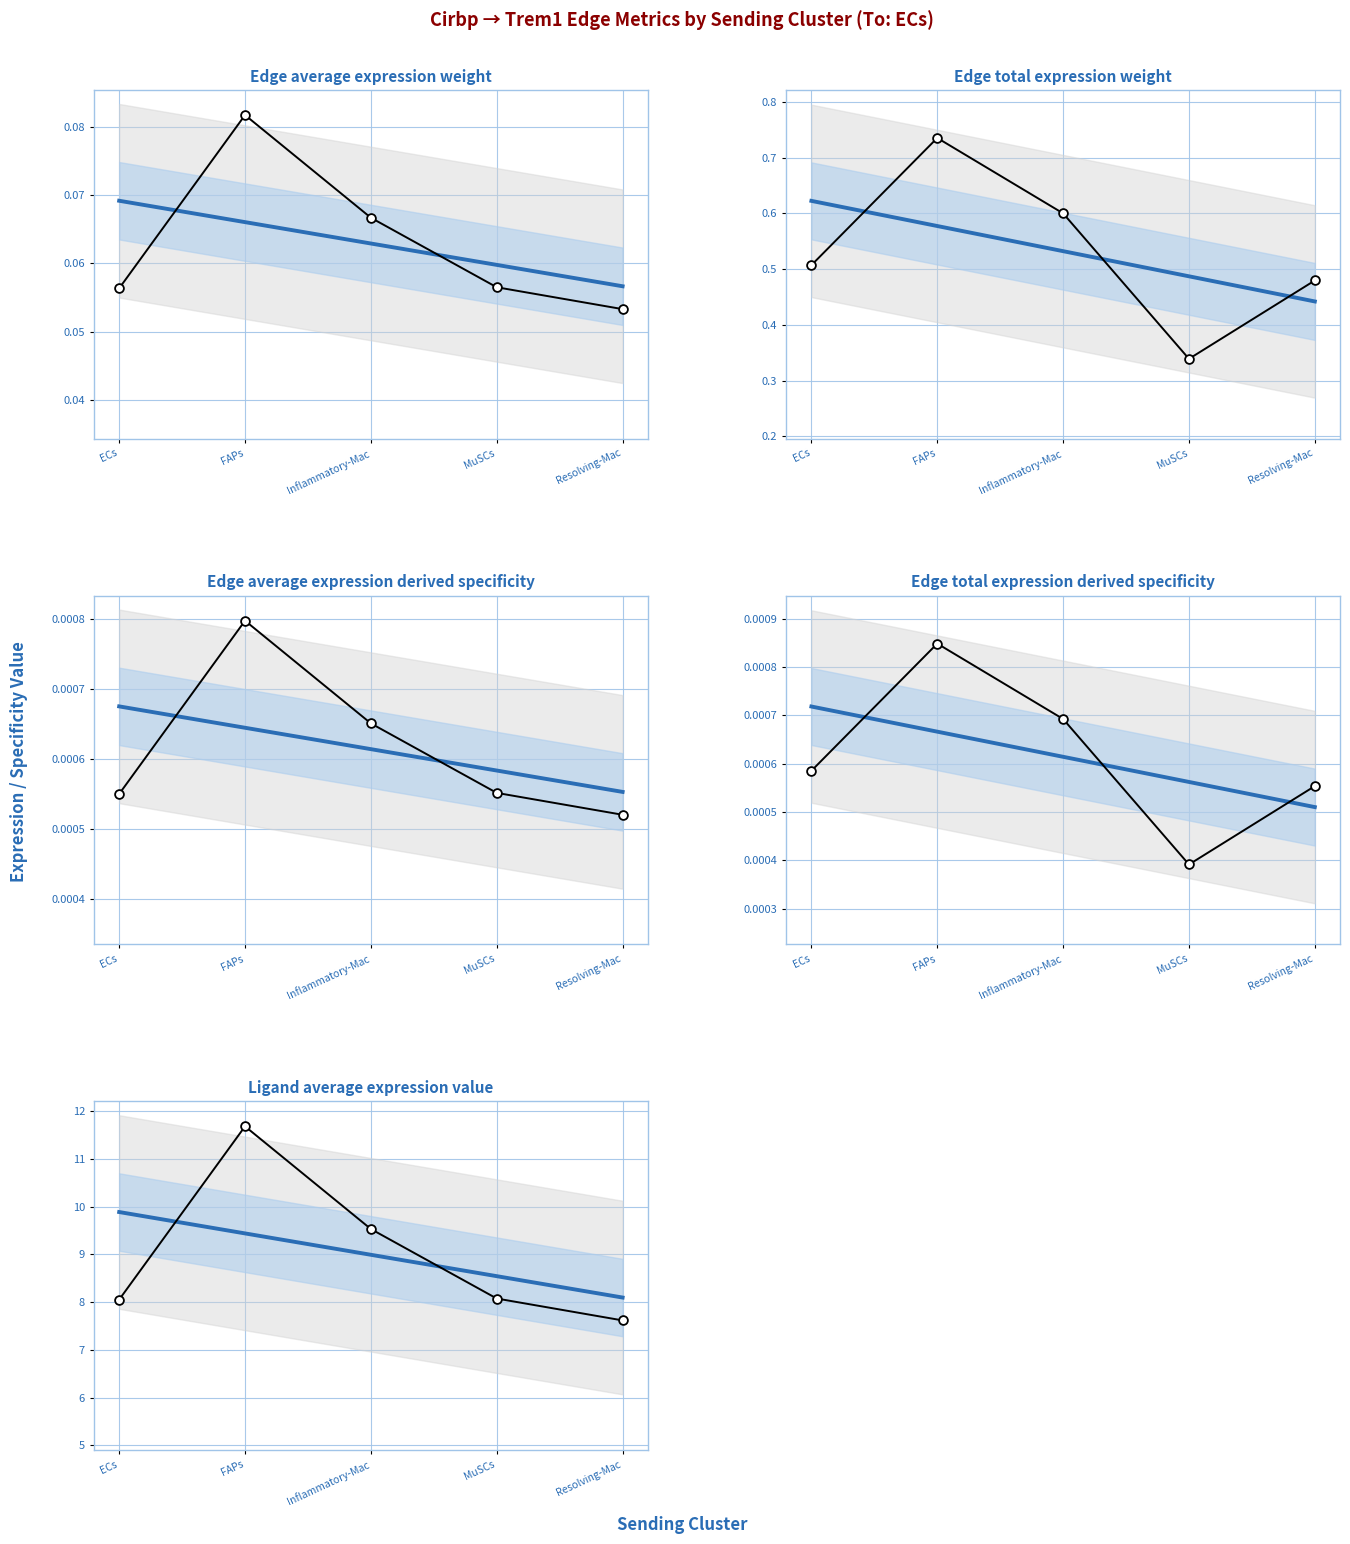

Which series contains the lowest Y value?

Edge total expression derived specificity